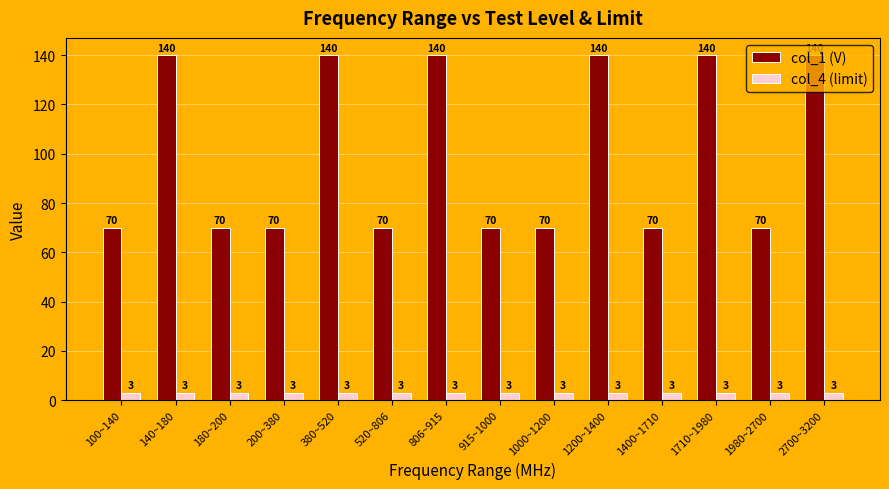

What value does the col_1 (V) series have at 380~520?

140